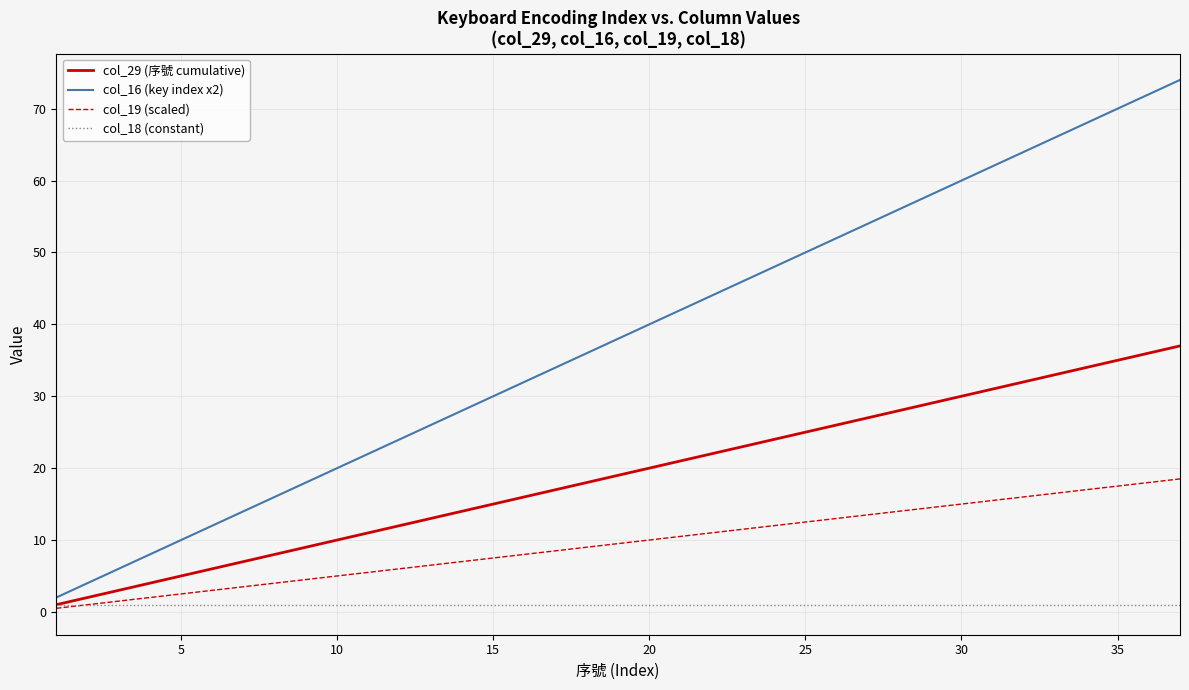

What is the sum of all col_19 (scaled) values?

351.5